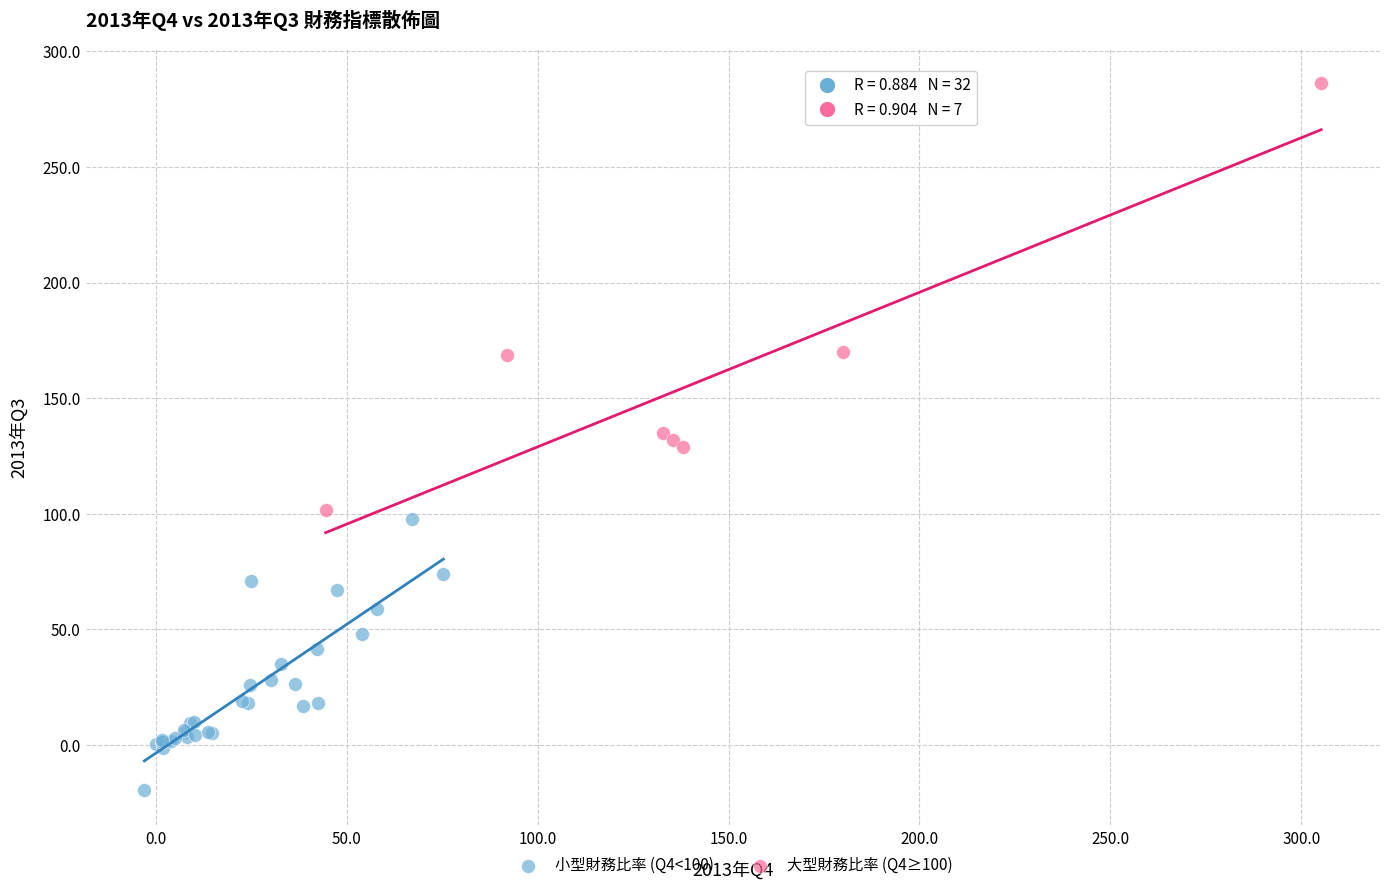

Which series reaches the minimum Y coordinate?

小型財務比率 (Q4<100)